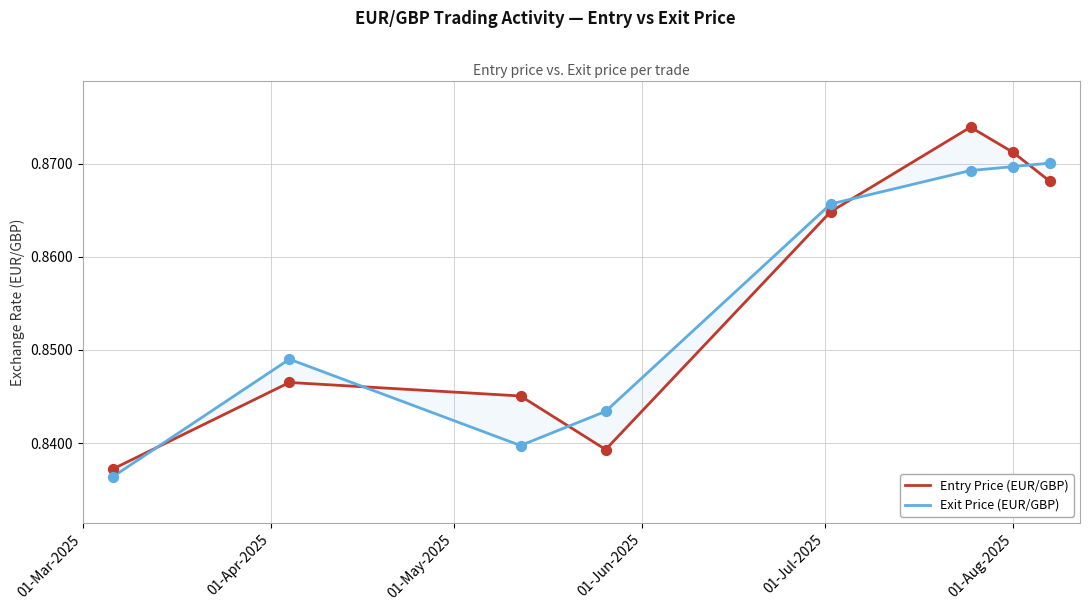

Which series has the largest total across all categories?

Entry Price (EUR/GBP)